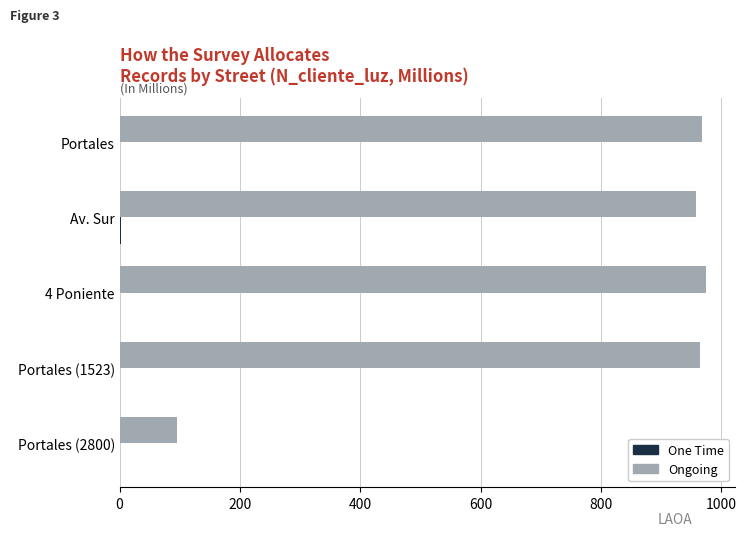

Is it true that Ongoing equals 94.6 at Portales (2800)?

True